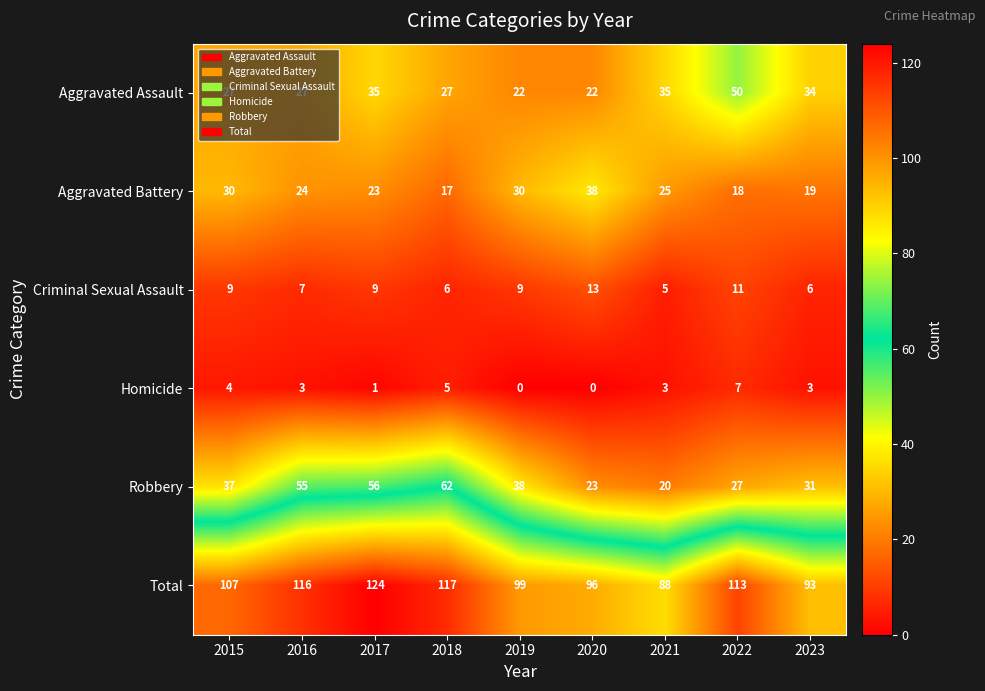

What is the average value of the Robbery series?

39